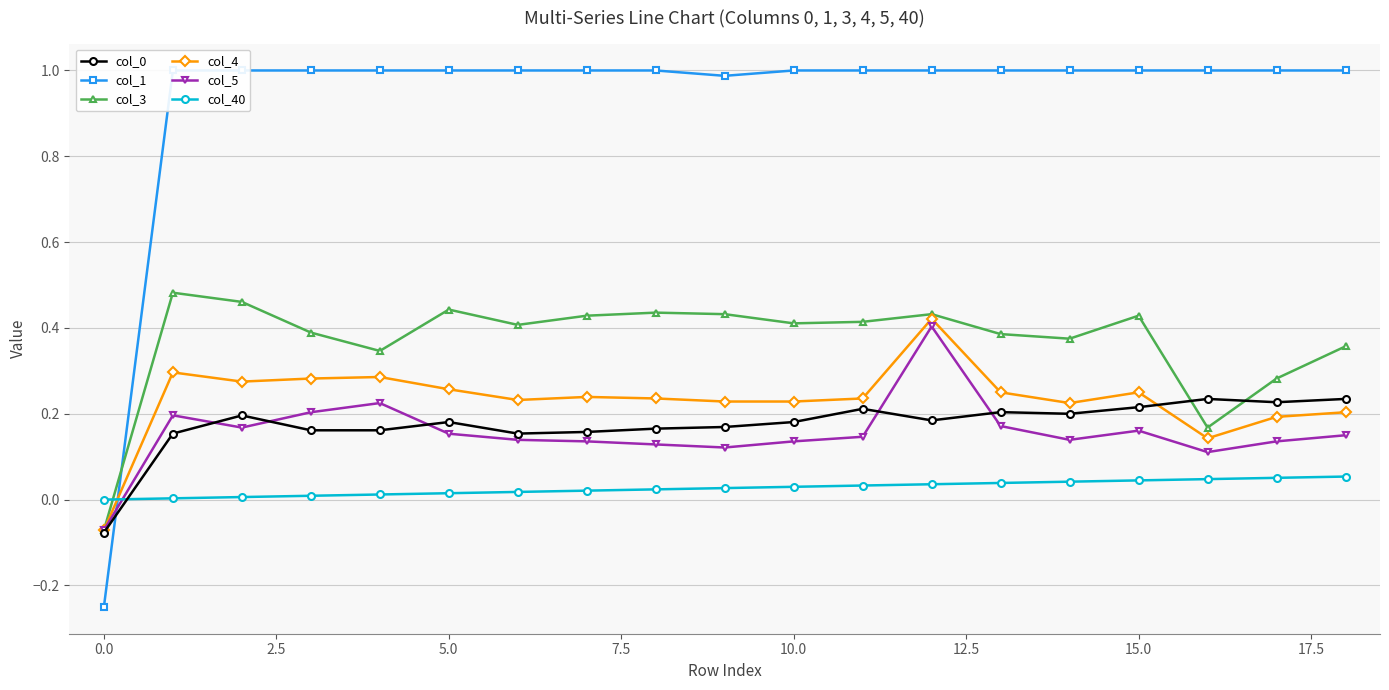

What is the difference between the highest and lowest values at 10?

1.0